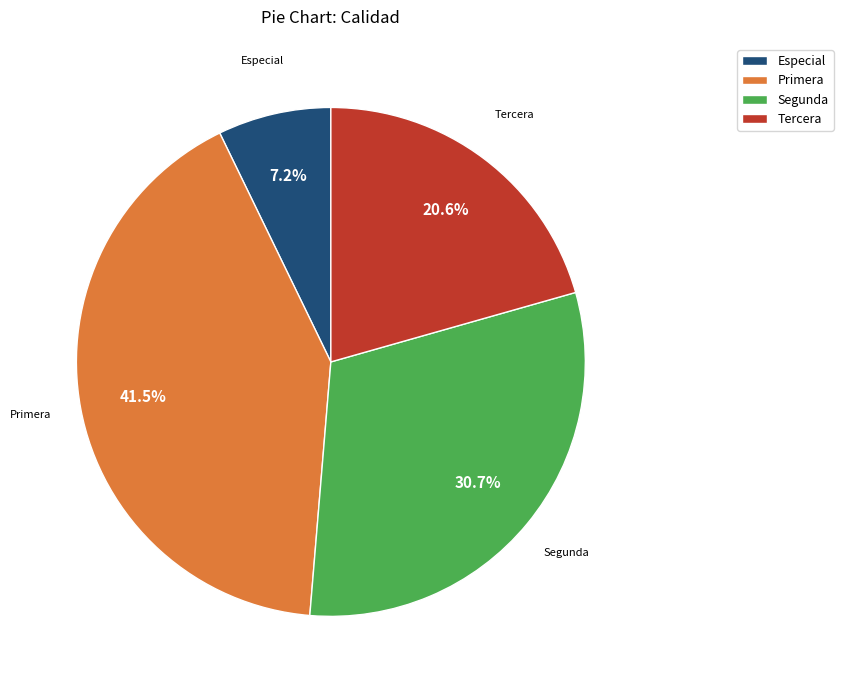

How many slices are in this pie chart?

4